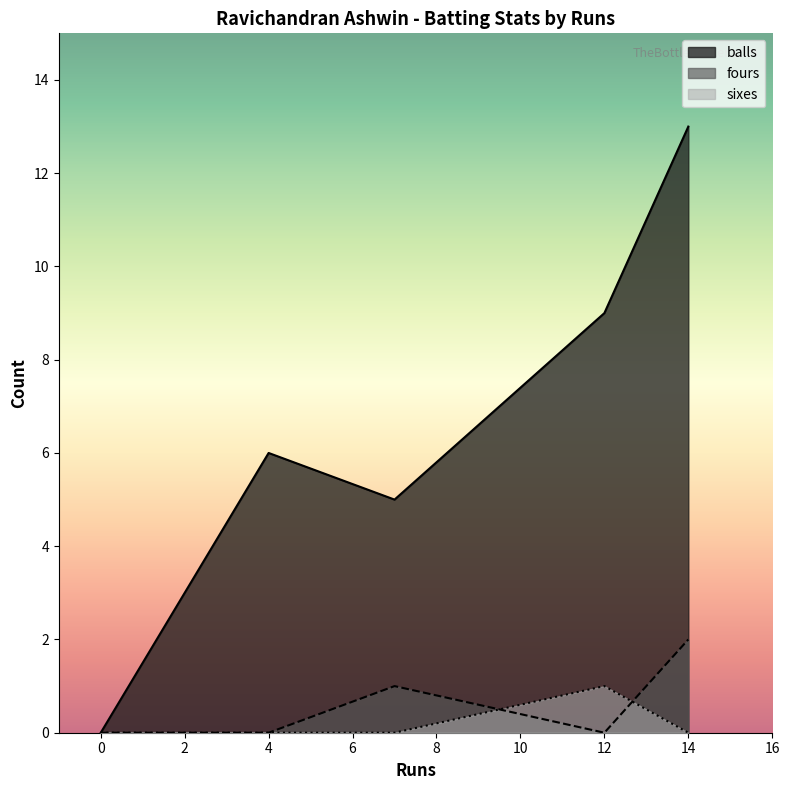

Is it true that sixes equals 0 at 0?

True